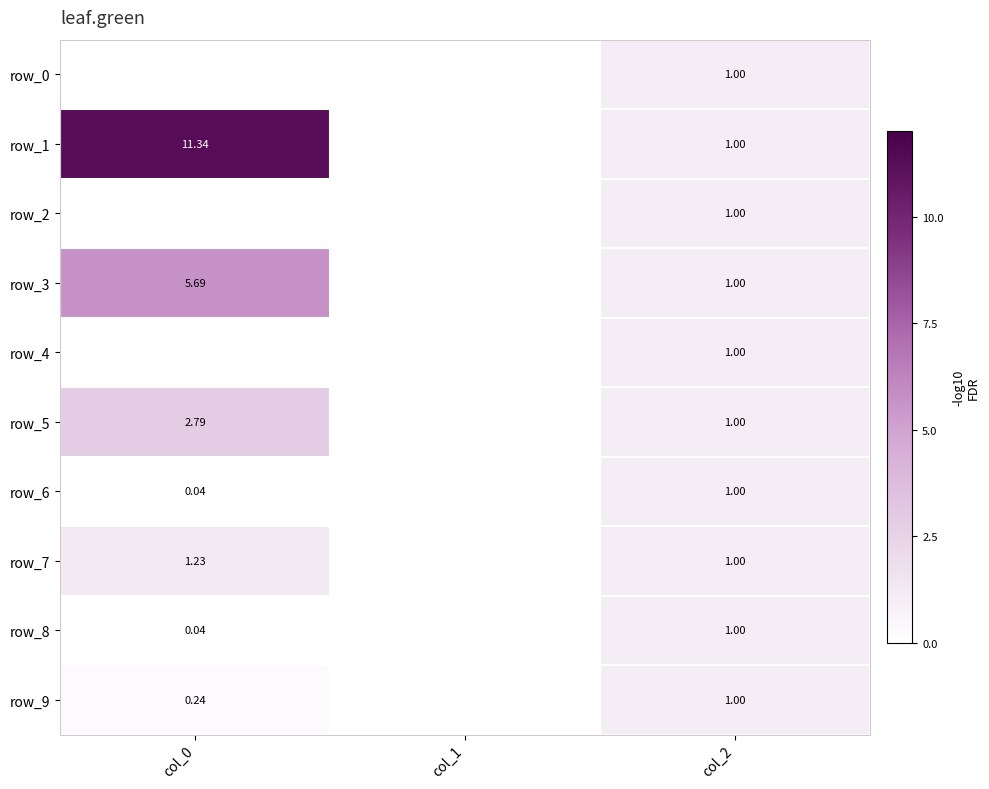

List the labels in order of row_5 value, smallest first.

col_1, col_2, col_0